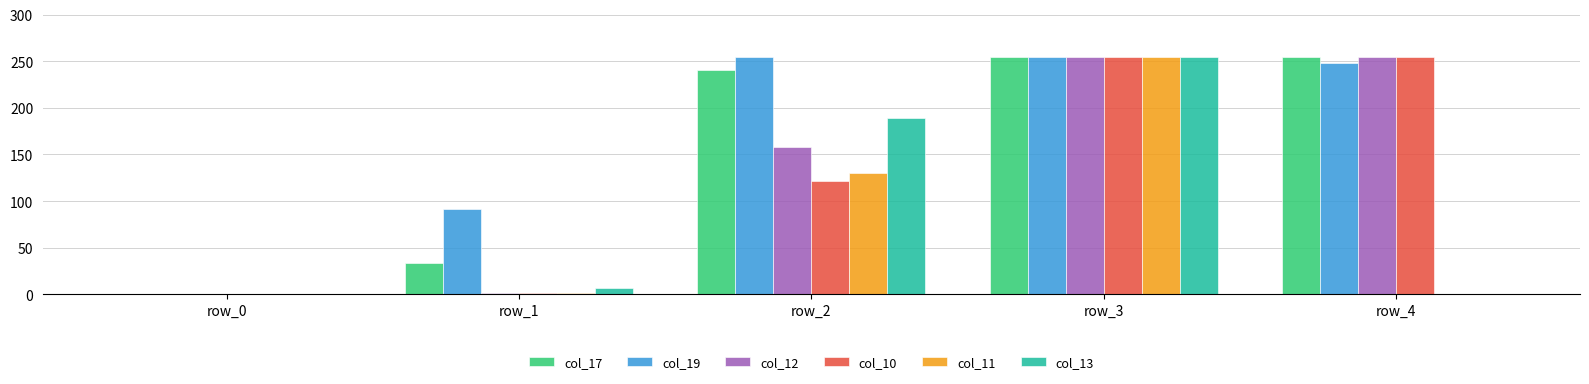

Count the number of data series in this chart.

6